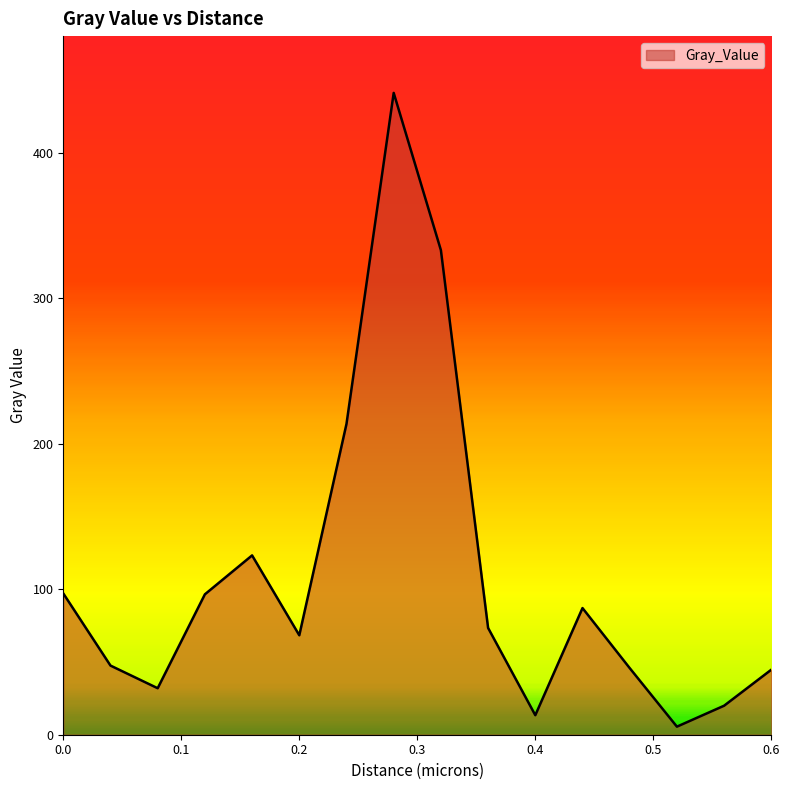

How many lines are shown in the chart?

1